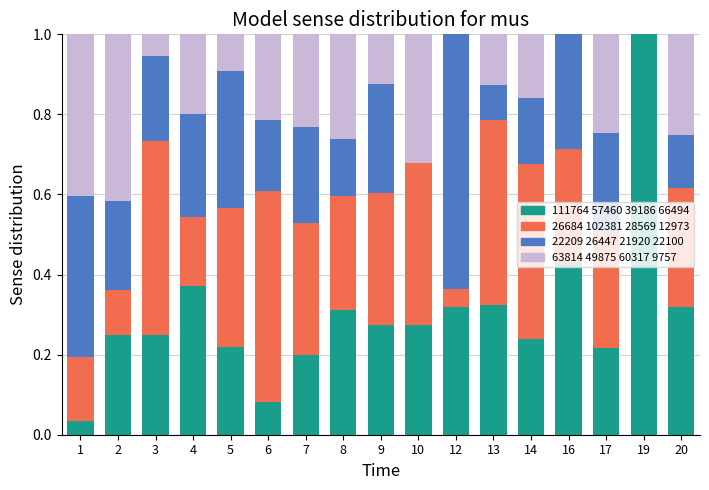

How many data points does each series have?

17